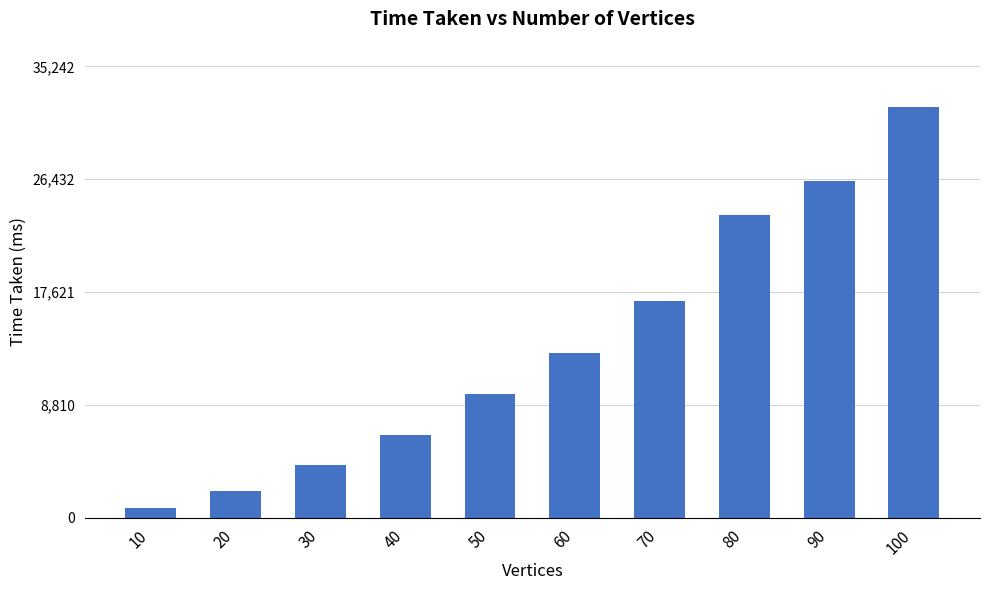

What is the difference between the second highest and second lowest values?

24183